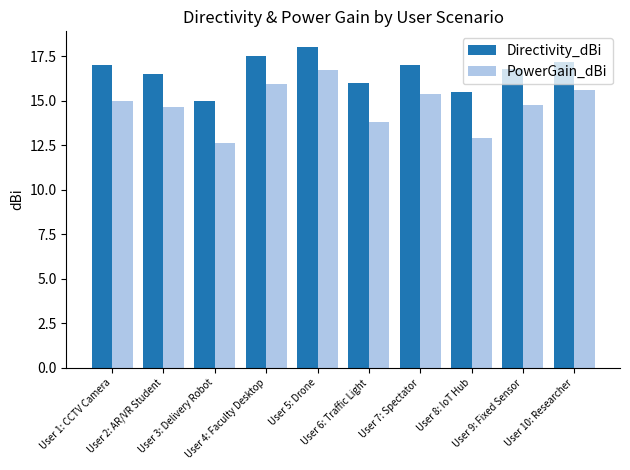

Which series has the widest spread of values?

PowerGain_dBi